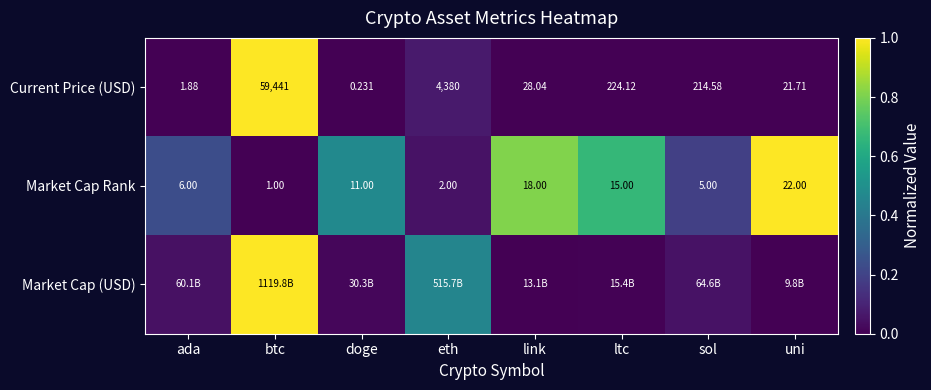

At which label is Market Cap Rank closest to 11?

doge